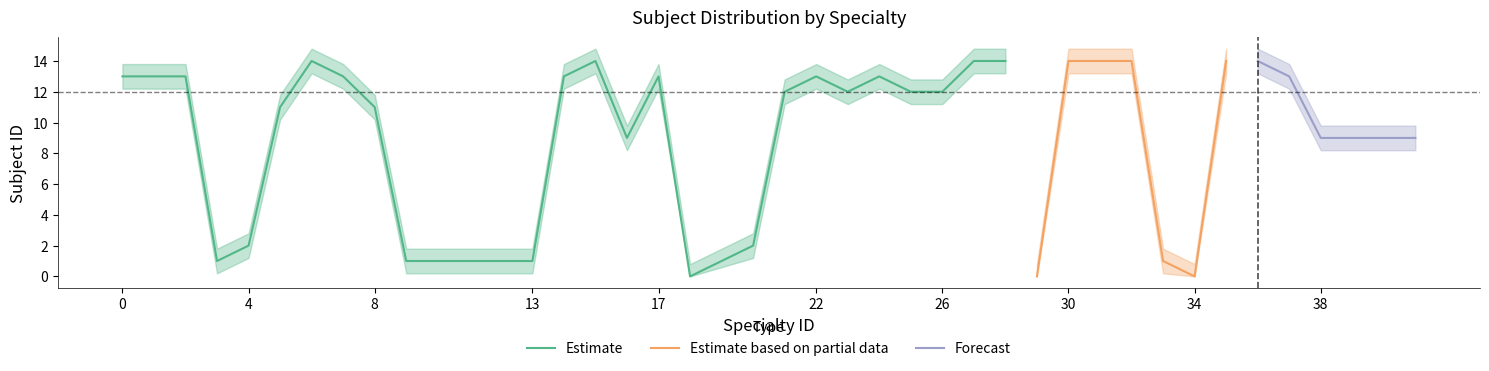

What is the sum of the subject_id_upper values at 0 and 13?

15.6